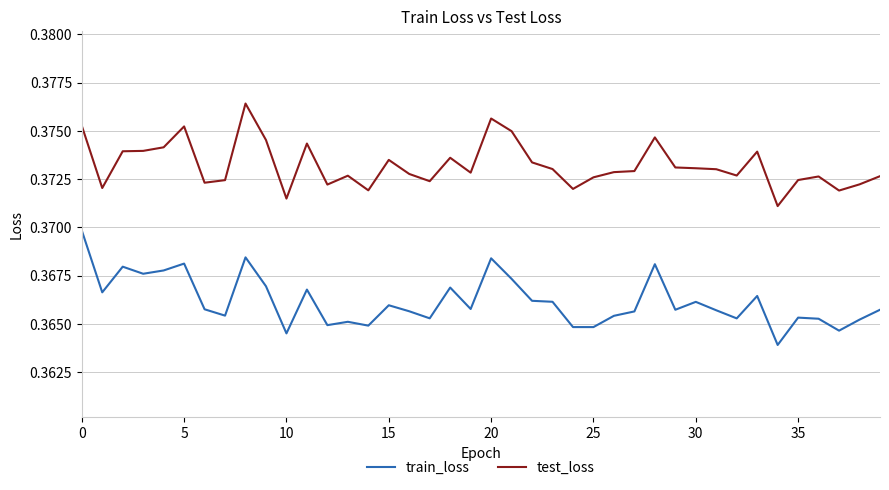

True or false: train_loss and test_loss cross at least once.

False